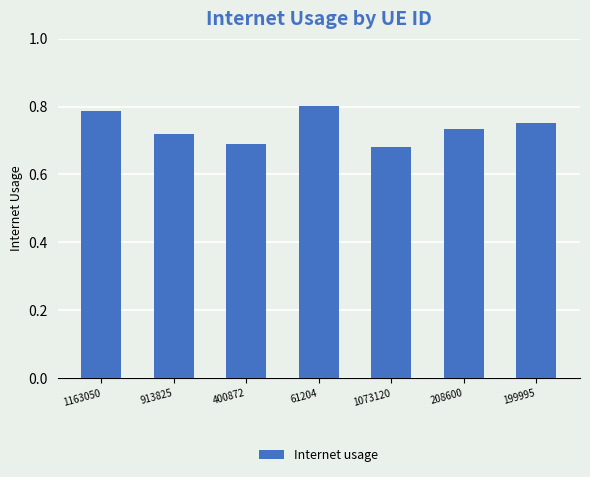

What is the sum of the values at 1163050 and 913825?

1.5